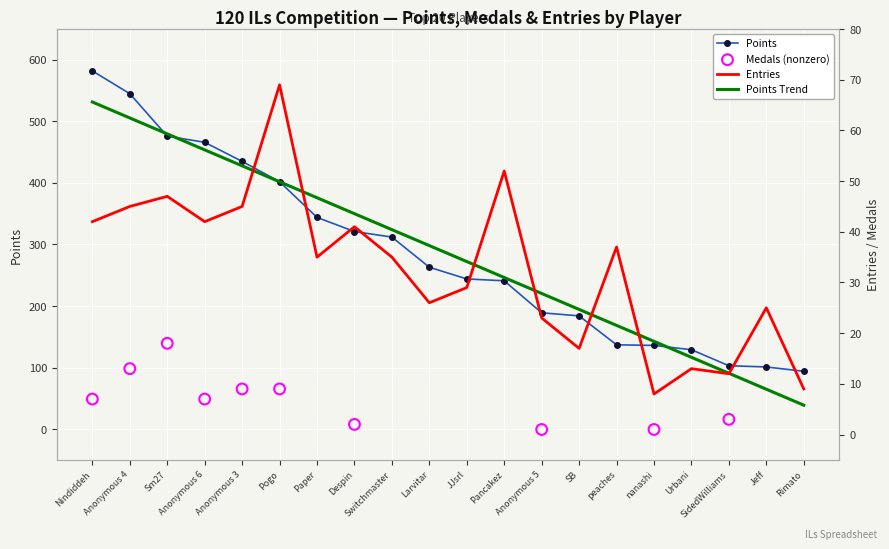

Read the Points value at nanashi.

136.0